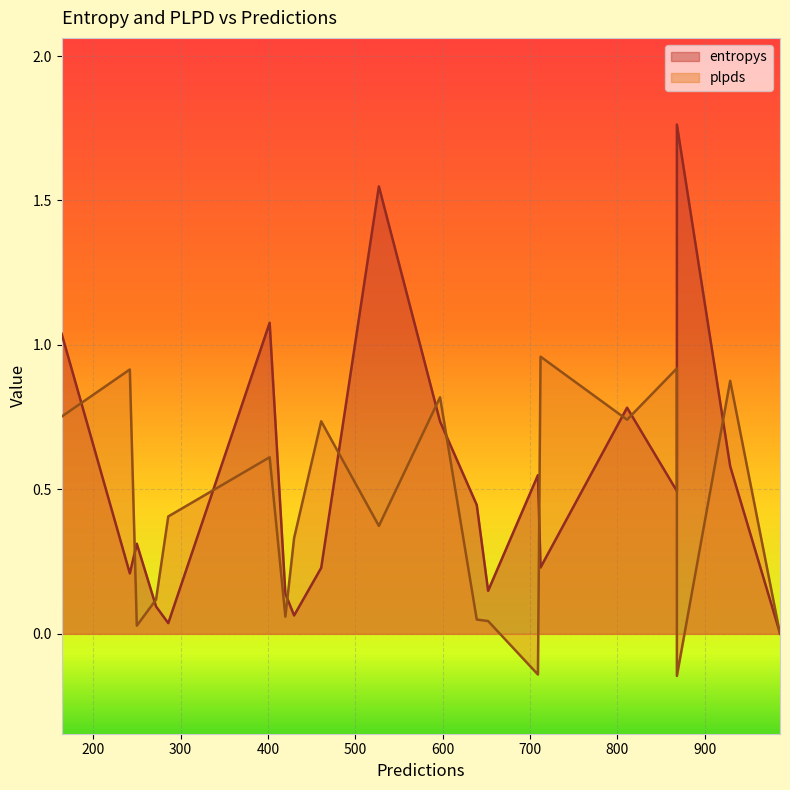

How many lines are shown in the chart?

2